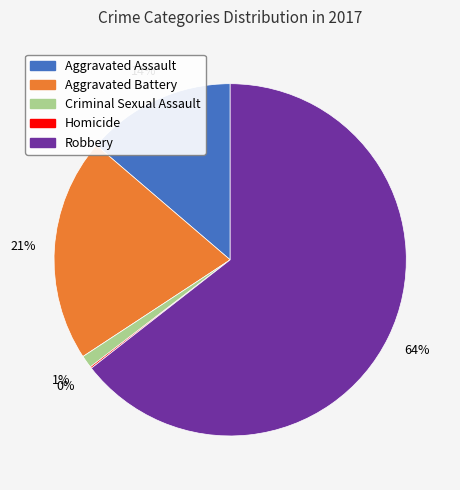

Do Robbery and Aggravated Battery together represent more than half of the pie?

Yes